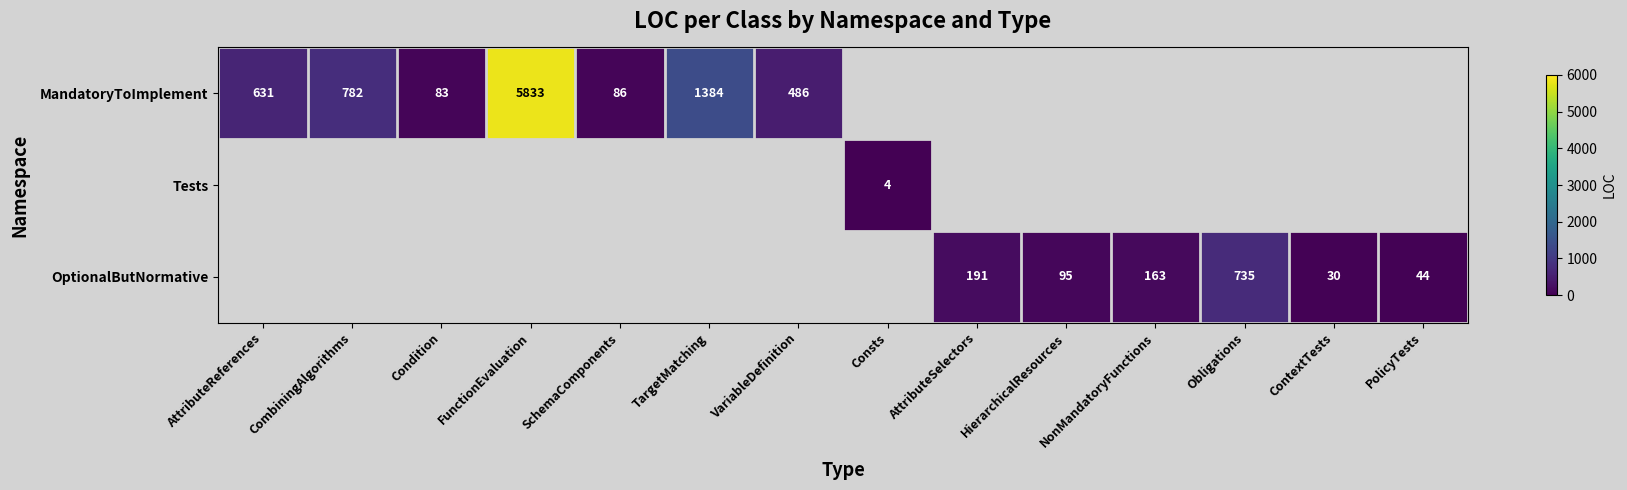

What is the sum of the MandatoryToImplement values at CombiningAlgorithms and SchemaComponents?

868